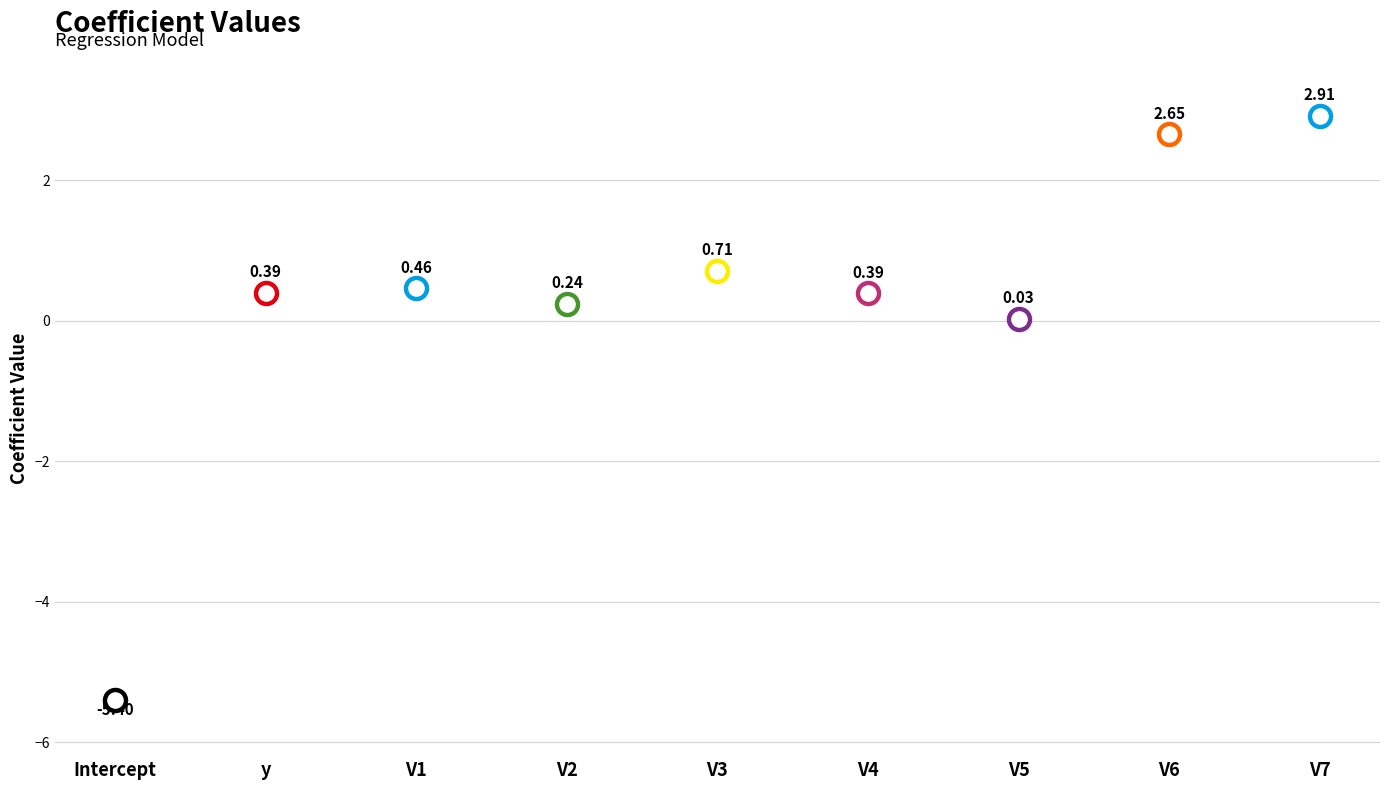

Which has a higher value, Intercept or y?

y